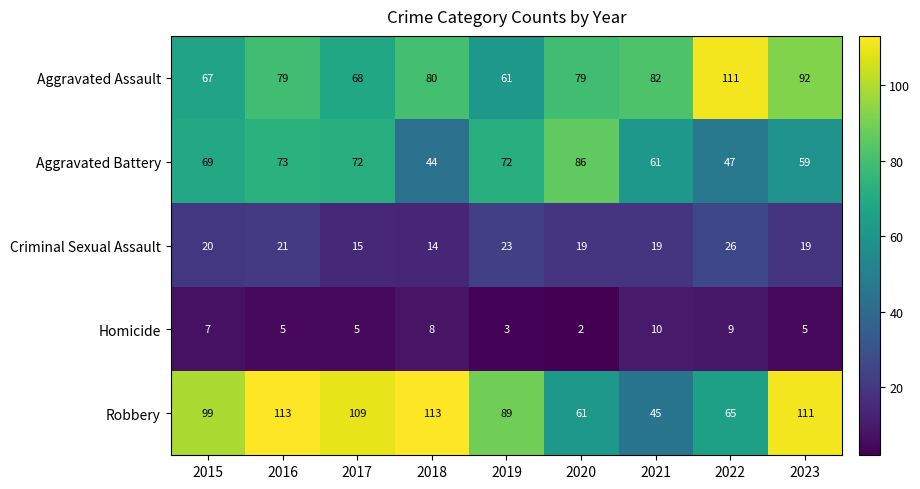

How many distinct data groups are displayed?

5